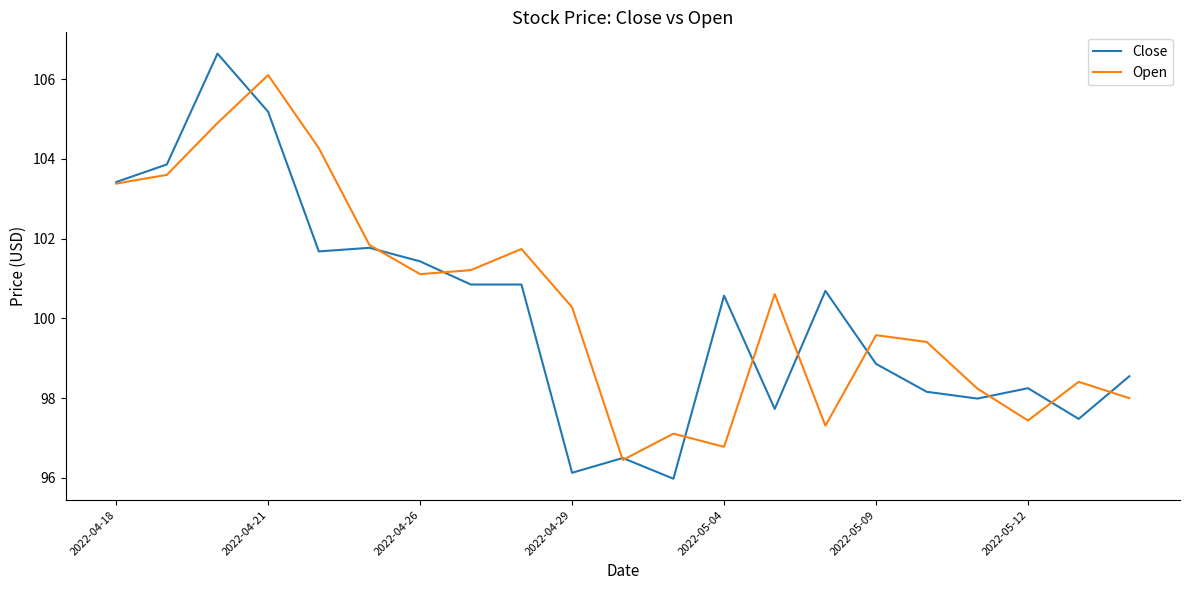

What is the maximum value for Close?

106.6